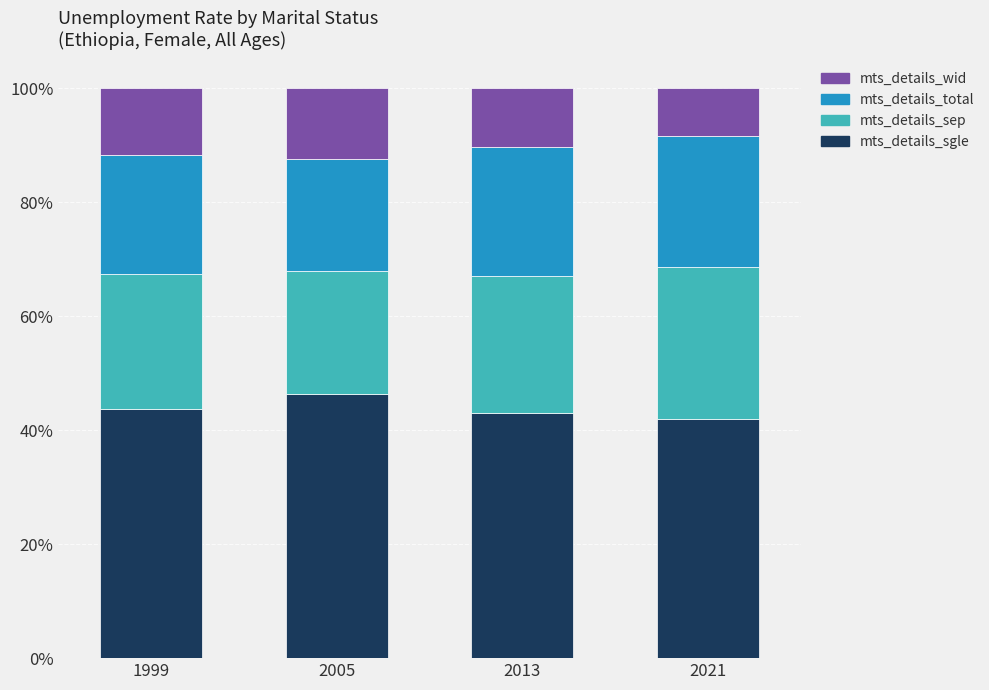

Reading left to right, transcribe the values for mts_details_sgle.

1999=43.7	2005=46.3	2013=43.0	2021=42.0